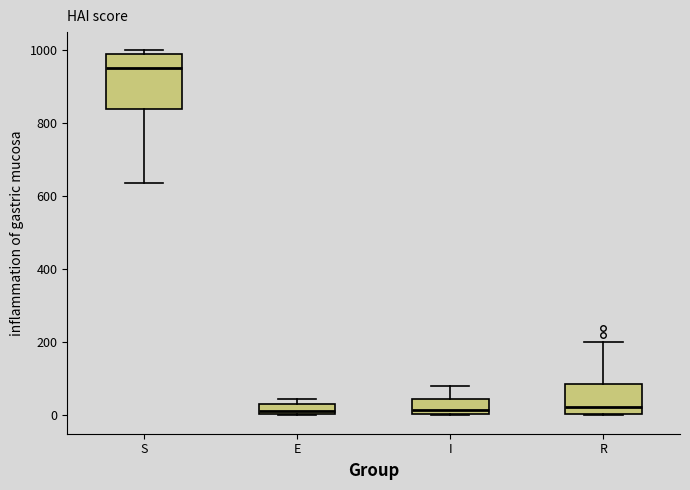

Which box's median line is the highest?

S